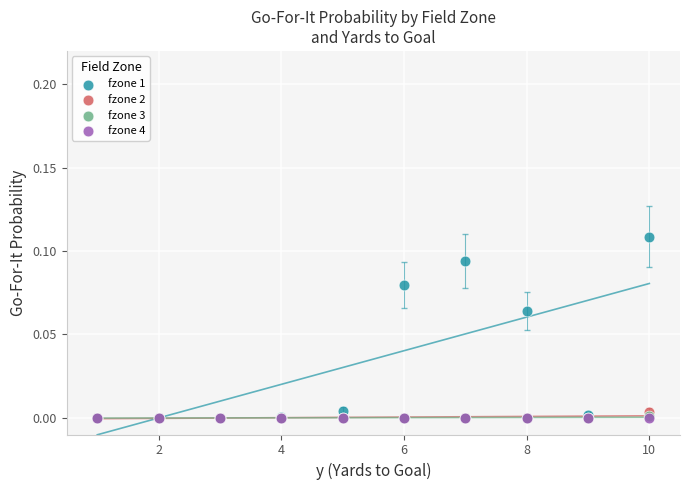

What are all the series names shown in the legend?

fzone 1, fzone 2, fzone 3, fzone 4